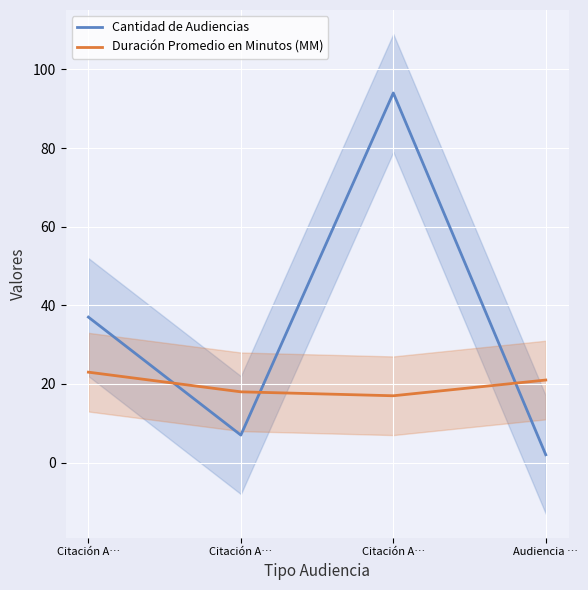

Read the Cantidad de Audiencias value at Citación A….

94